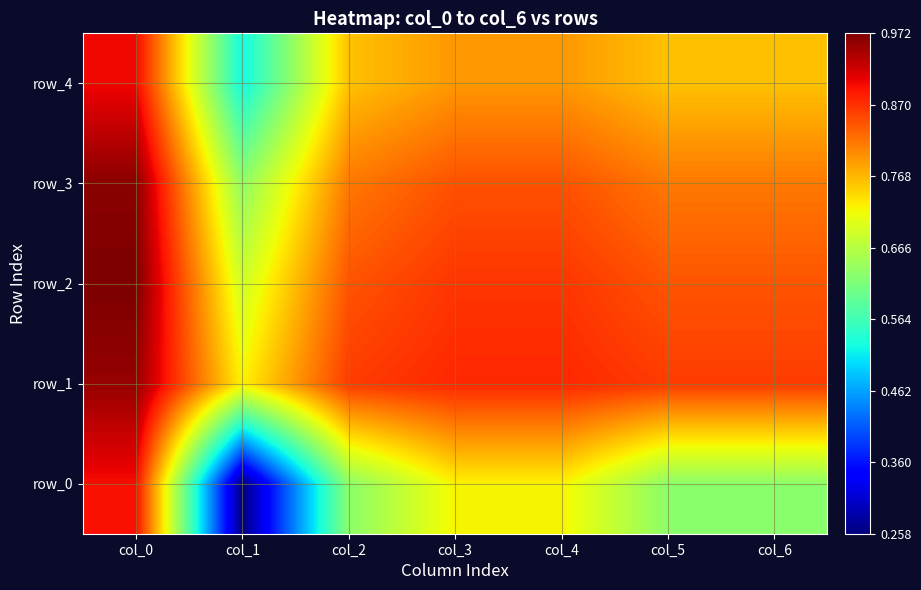

At which label does row_3 reach its minimum?

col_1